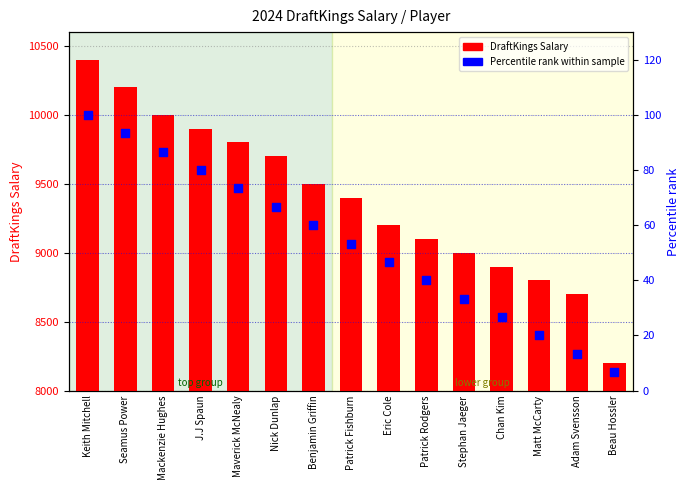

At how many categories does at least one series exceed 9437?

7